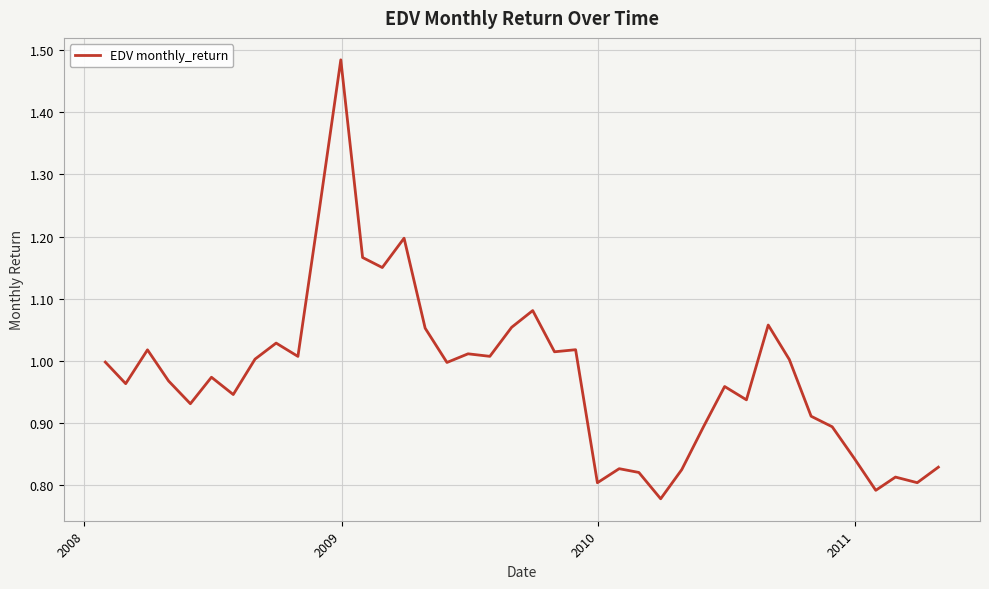

What is the difference between the maximum and minimum values?

0.7